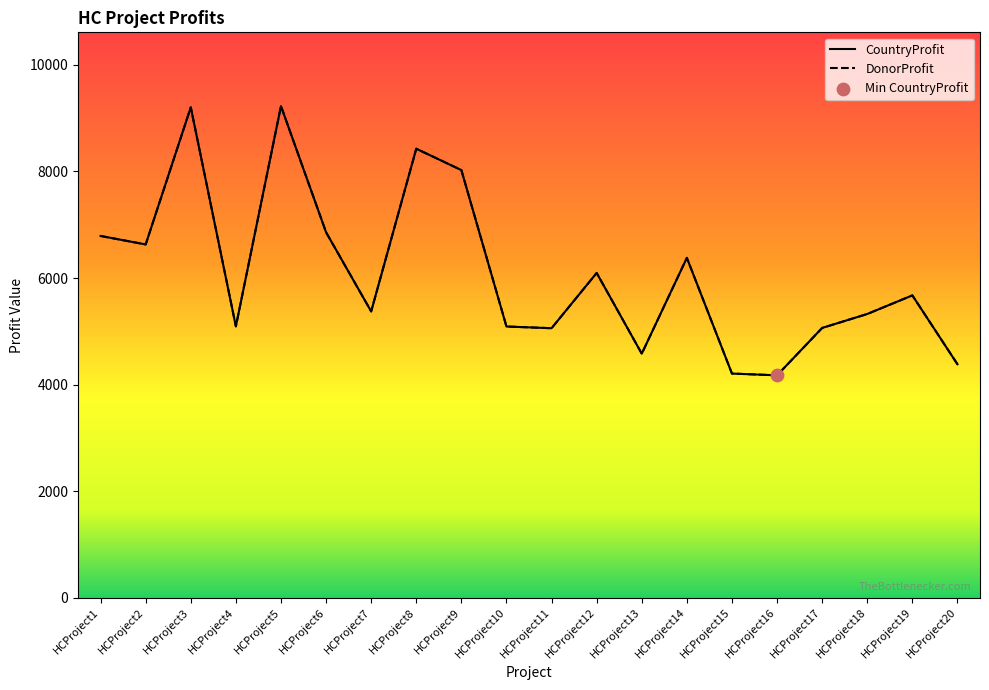

What are all the series names shown in the legend?

CountryProfit, DonorProfit